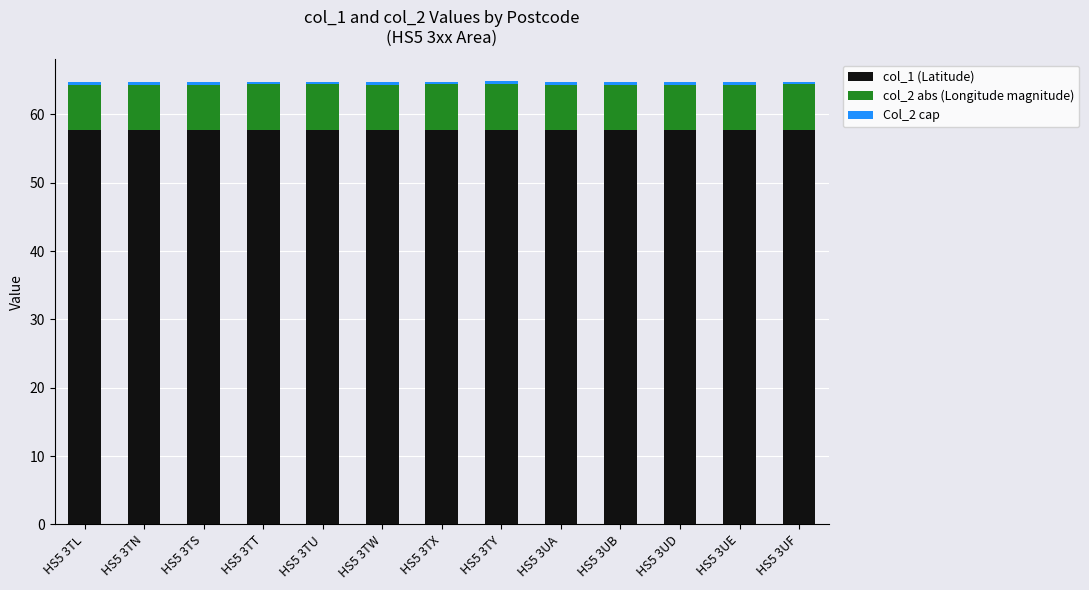

Between HS5 3TN and HS5 3TT, which series saw the biggest shift?

col_2 abs (Longitude magnitude)